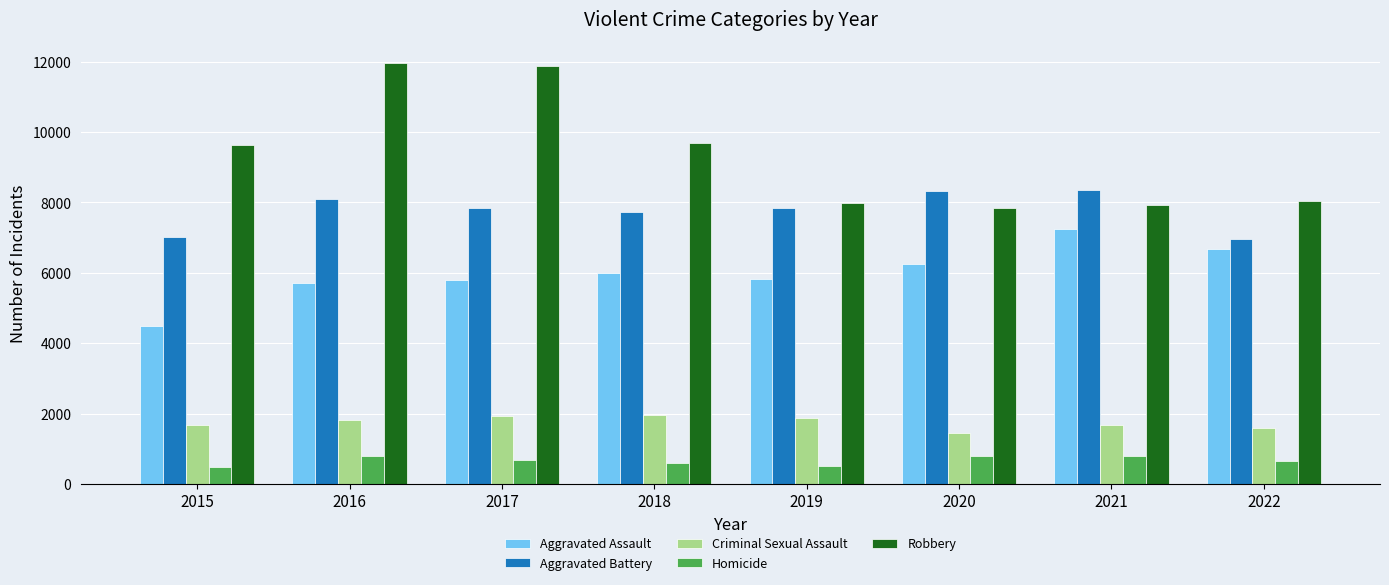

What is the average value of the Homicide series?

660